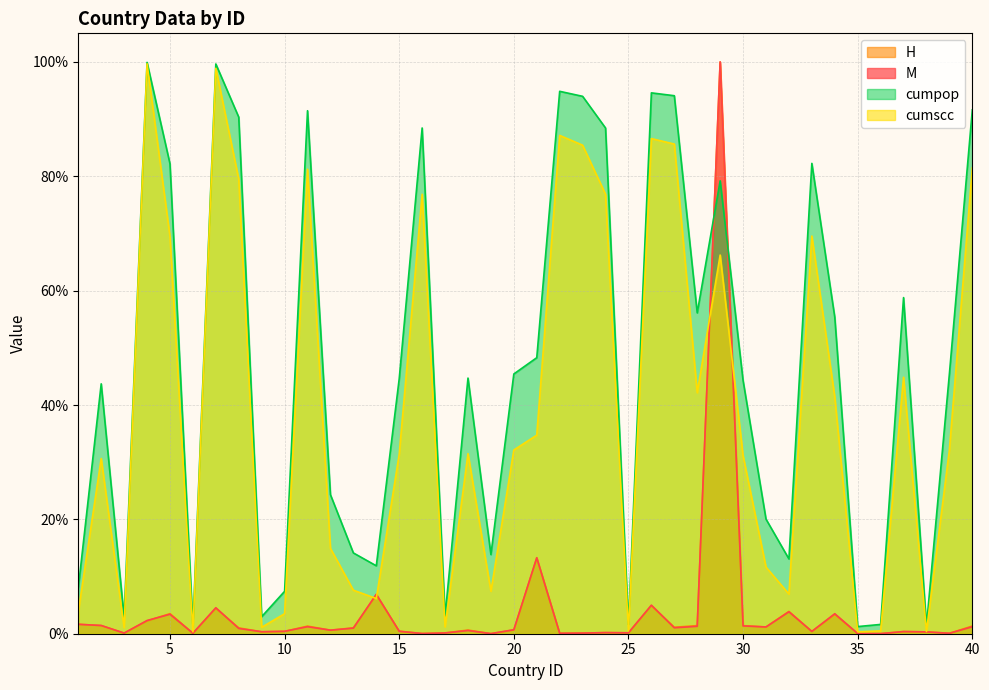

Which series has the widest spread of values?

M